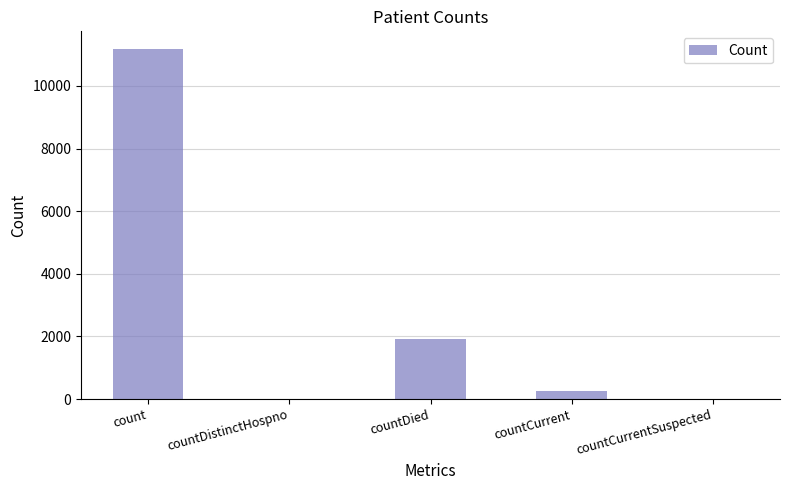

What is the sum of all values?

13344